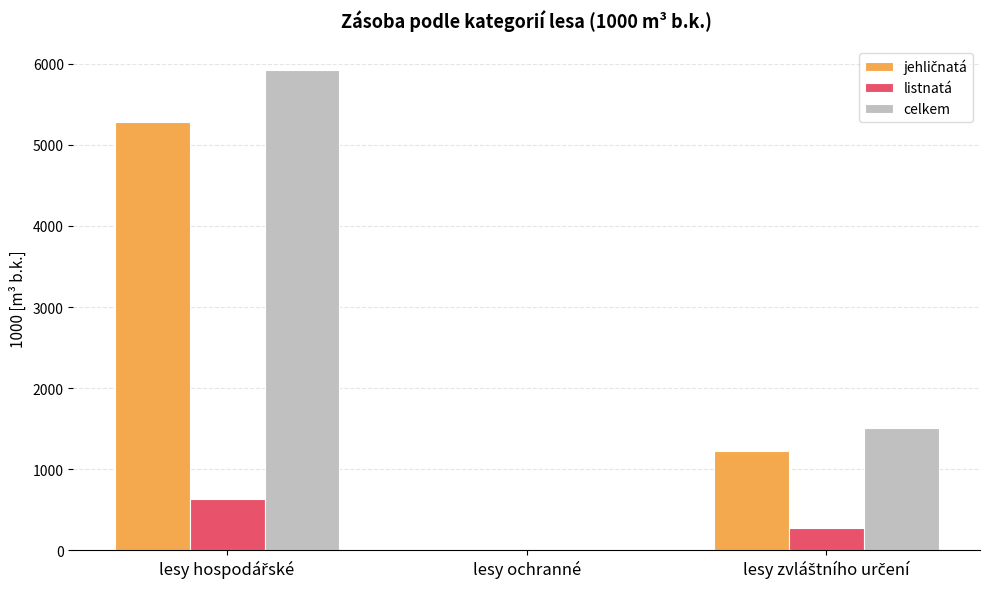

Which series has the largest total across all categories?

celkem